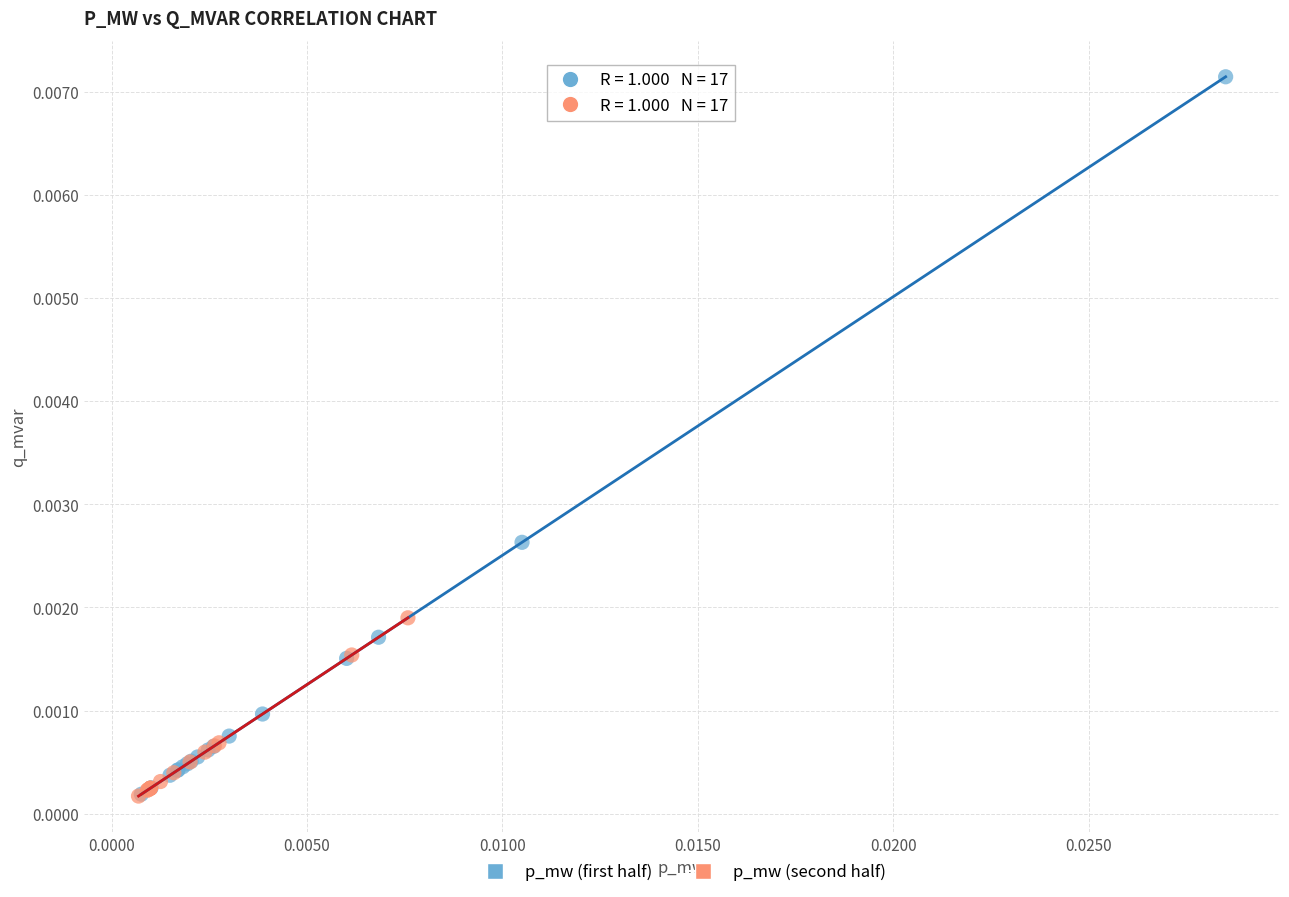

What are all the series names shown in the legend?

p_mw (first half), p_mw (second half)